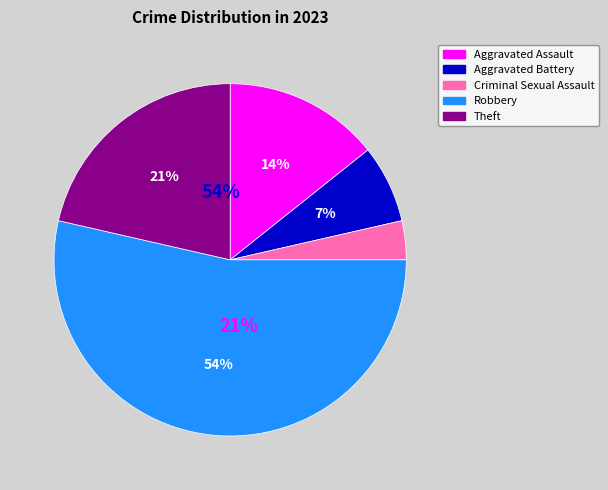

Which slice represents more than half of the pie?

Robbery